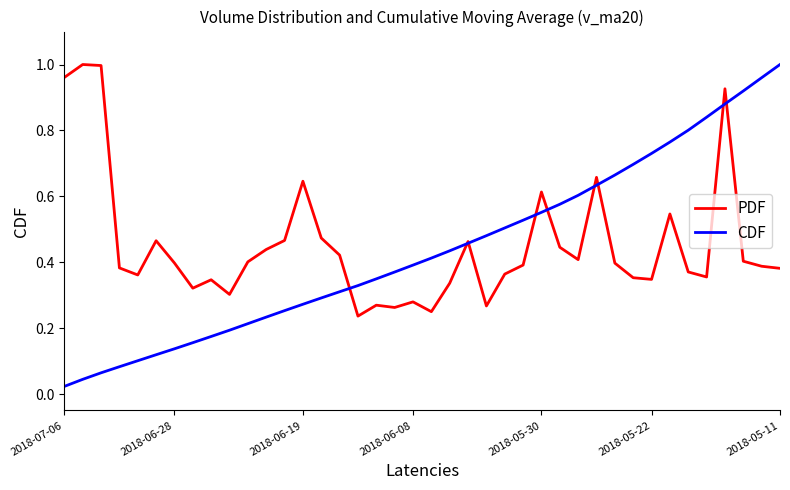

Which series has the largest range (max minus min)?

CDF